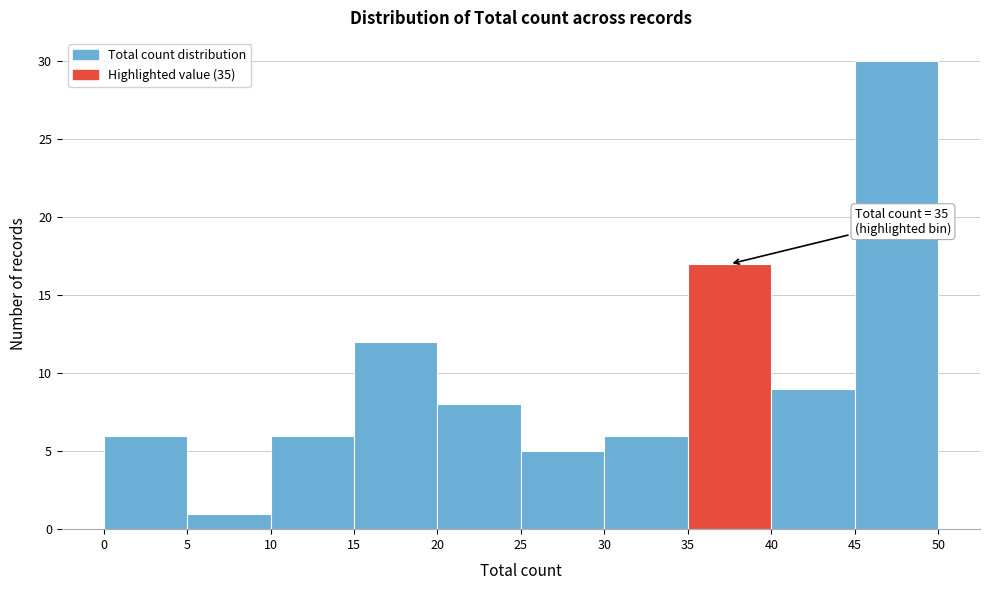

Which range on the x-axis has the tallest bar?

45 to 50